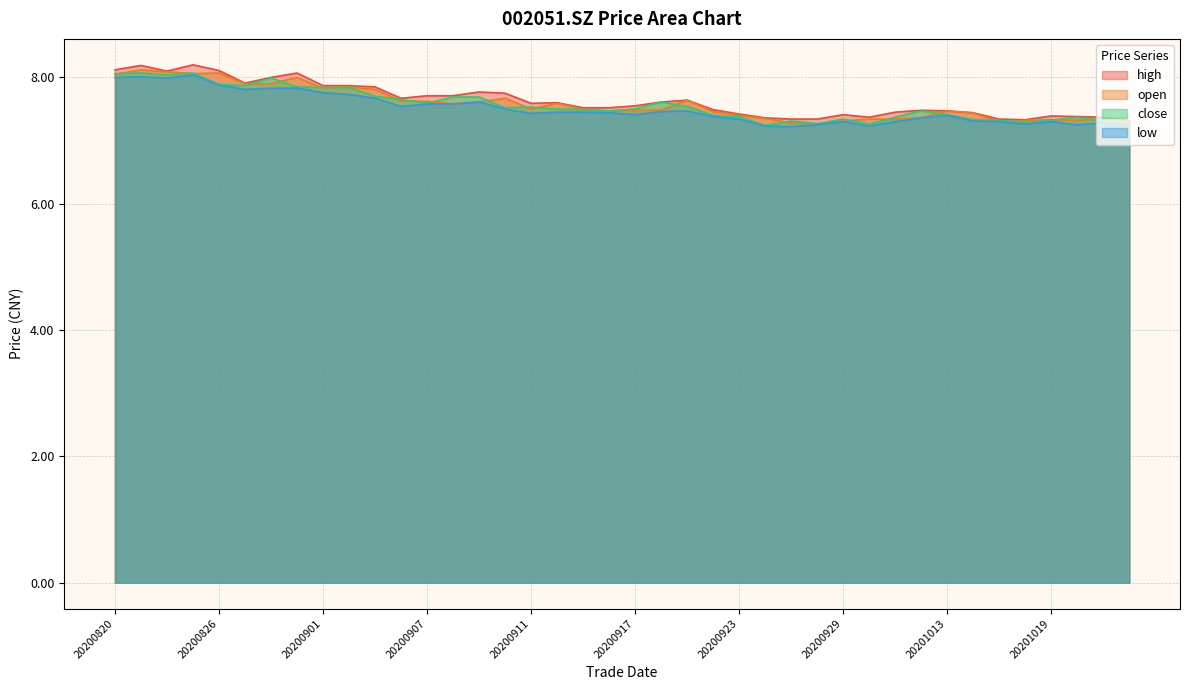

What is the sum of the low values at 20200921 and 20200826?

15.3